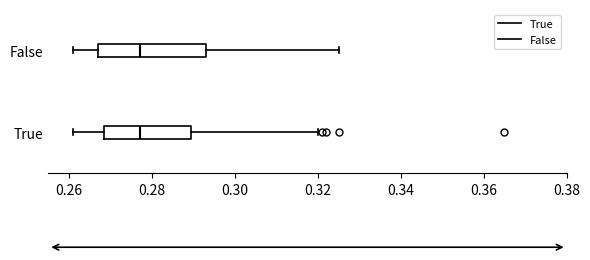

Comparing the boxes themselves (not the whiskers), which one is the widest?

False